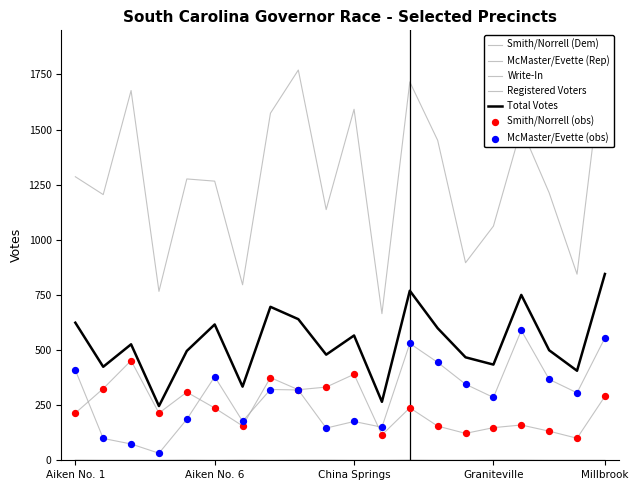

Which series contains the highest Y value?

Registered Voters